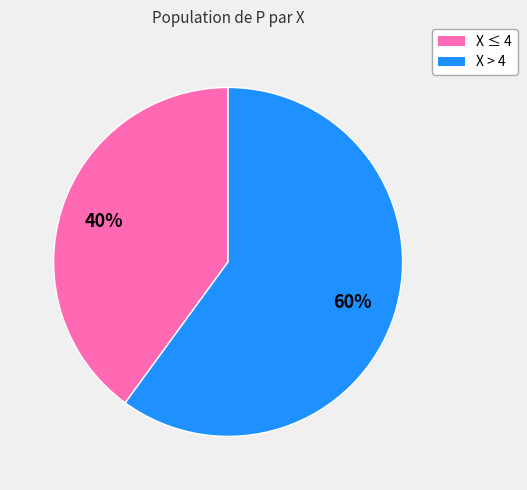

Between X ≤ 4 and X > 4, which is larger?

X > 4